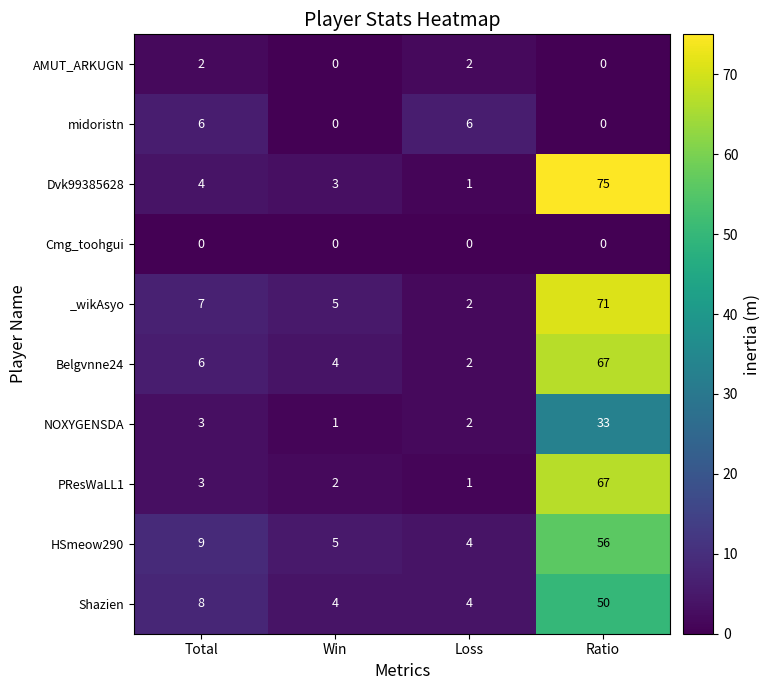

Between Win and Loss, which series saw the biggest shift?

midoristn